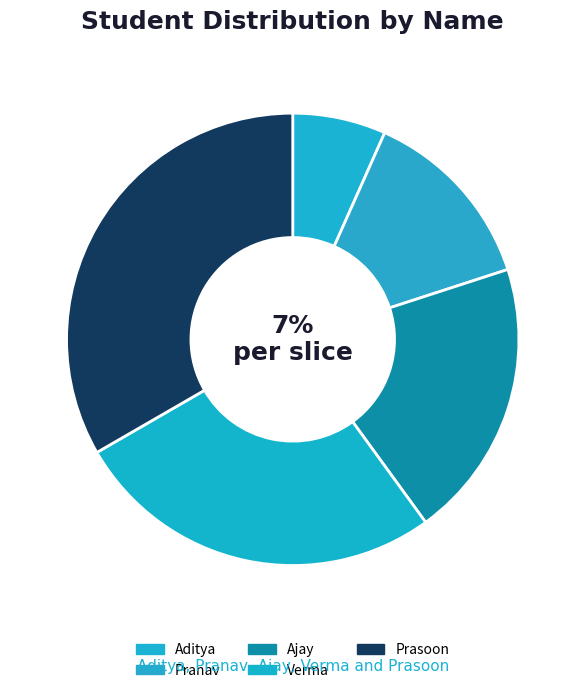

What percentage is NOT represented by Prasoon?

66.7%